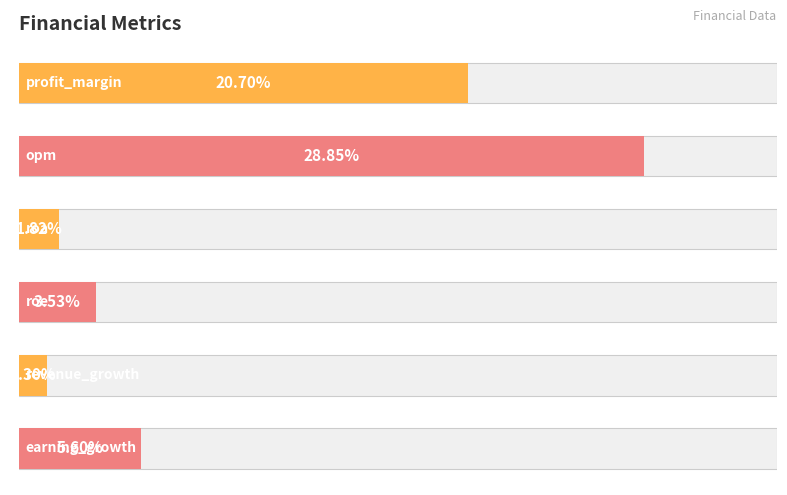

True or false: the data shows 0.3 at 4.

False